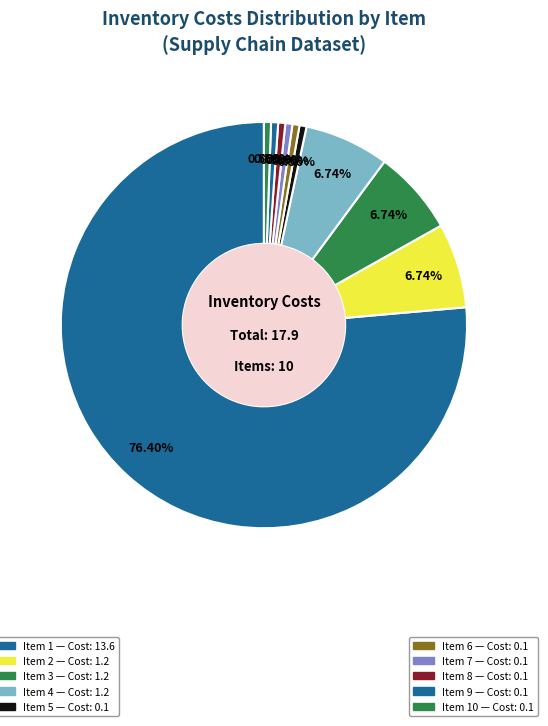

Count the number of slices in the pie.

10